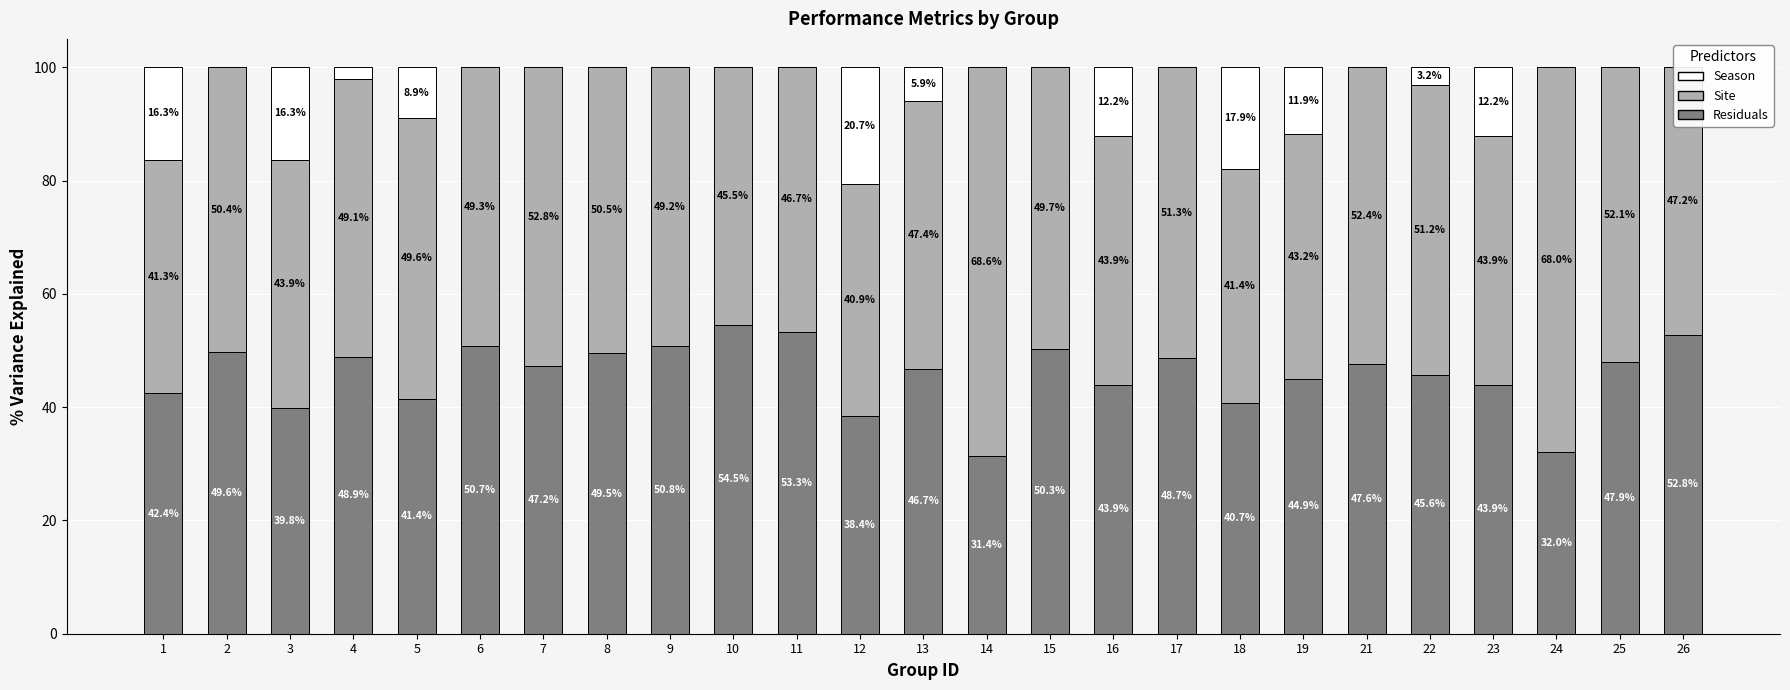

Between 18 and 22, which series saw the biggest shift?

Season